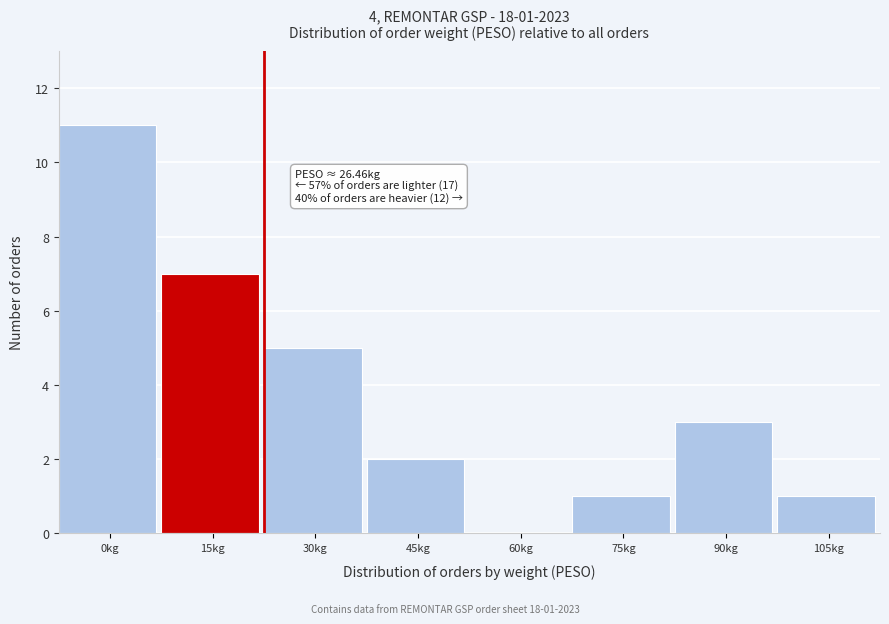

Reading left to right, transcribe all the data shown in this chart.

0kg=11	15kg=7	30kg=5	45kg=2	60kg=0	75kg=1	90kg=3	105kg=1